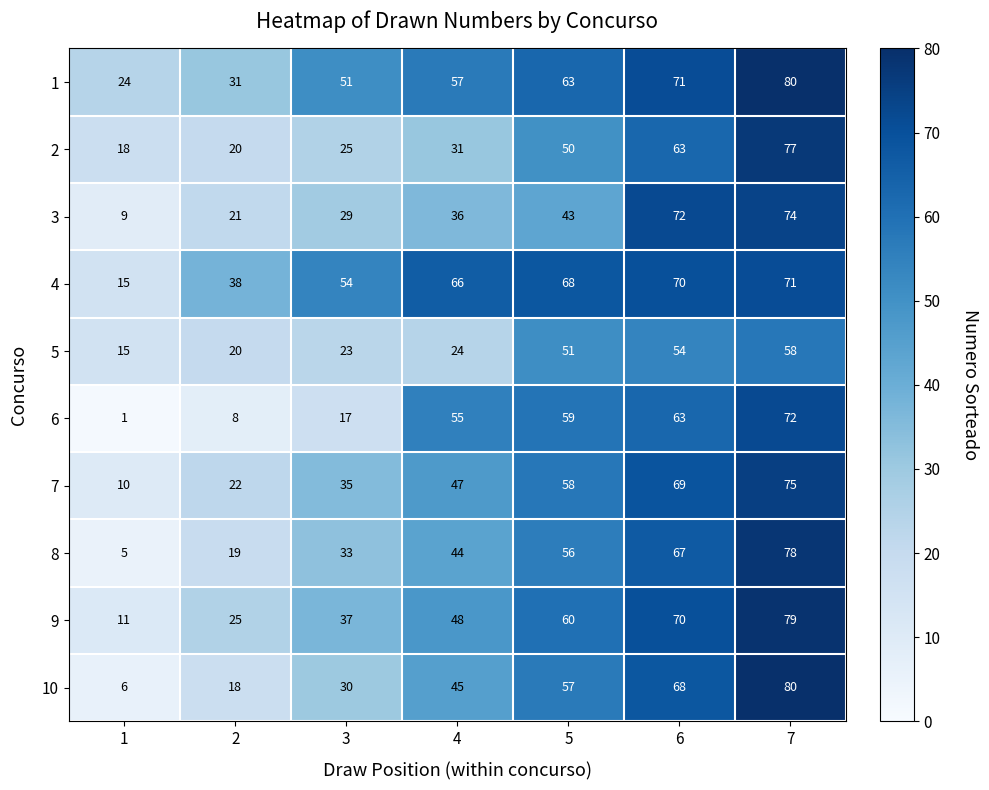

Which series has the widest spread of values?

10